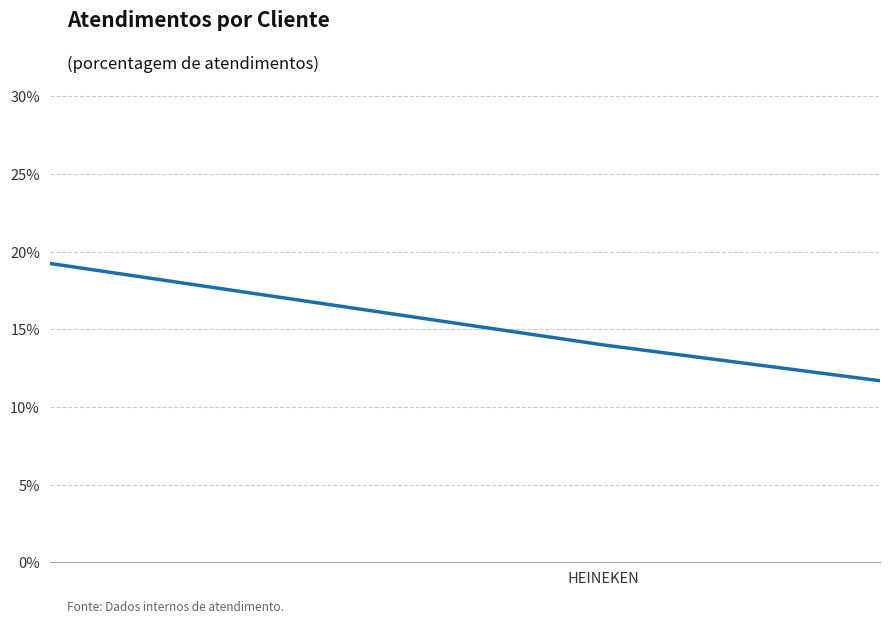

How many series are shown in this chart?

1